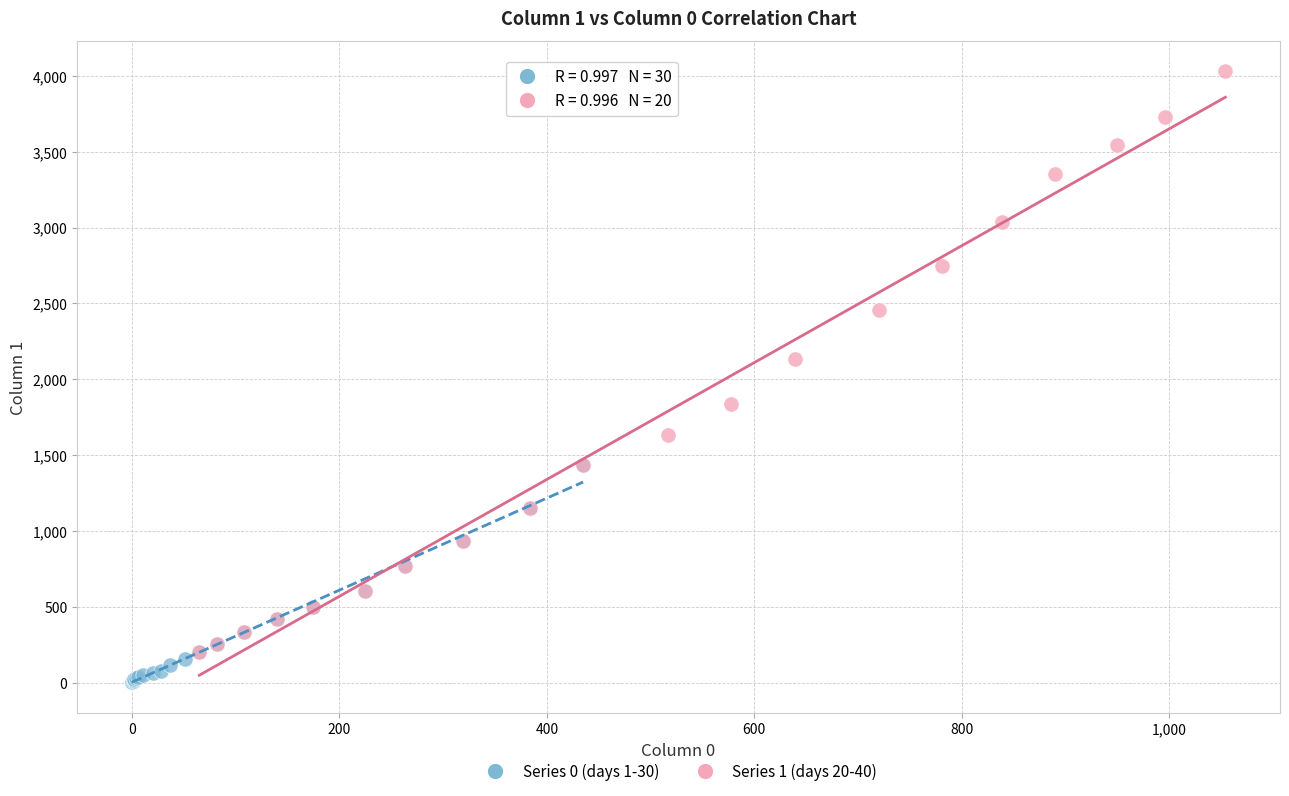

Which series has the largest Y range (max minus min)?

Series 1 (days 20-40)